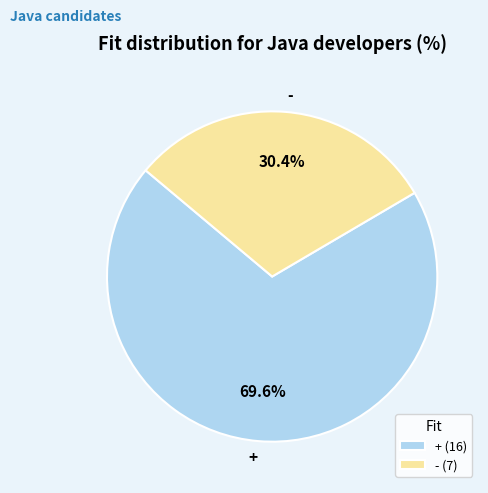

Which slice is the largest?

+